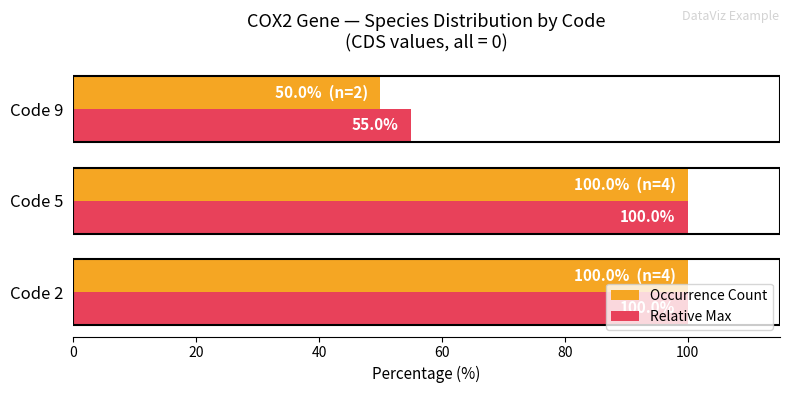

Which series has the largest range (max minus min)?

Occurrence Count